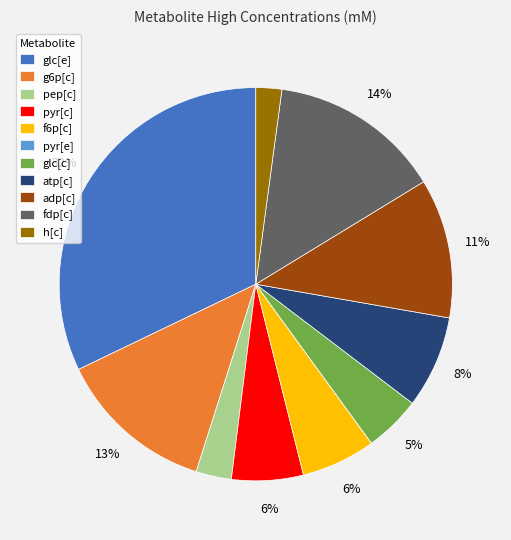

To the nearest percent, what is the difference between the pep[c] and f6p[c] slice percentages?

3%